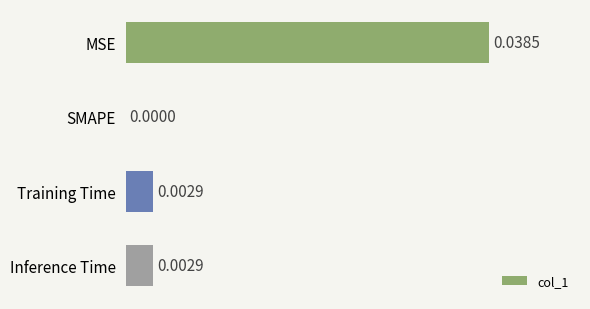

Between Inference Time and SMAPE, which is larger?

Inference Time